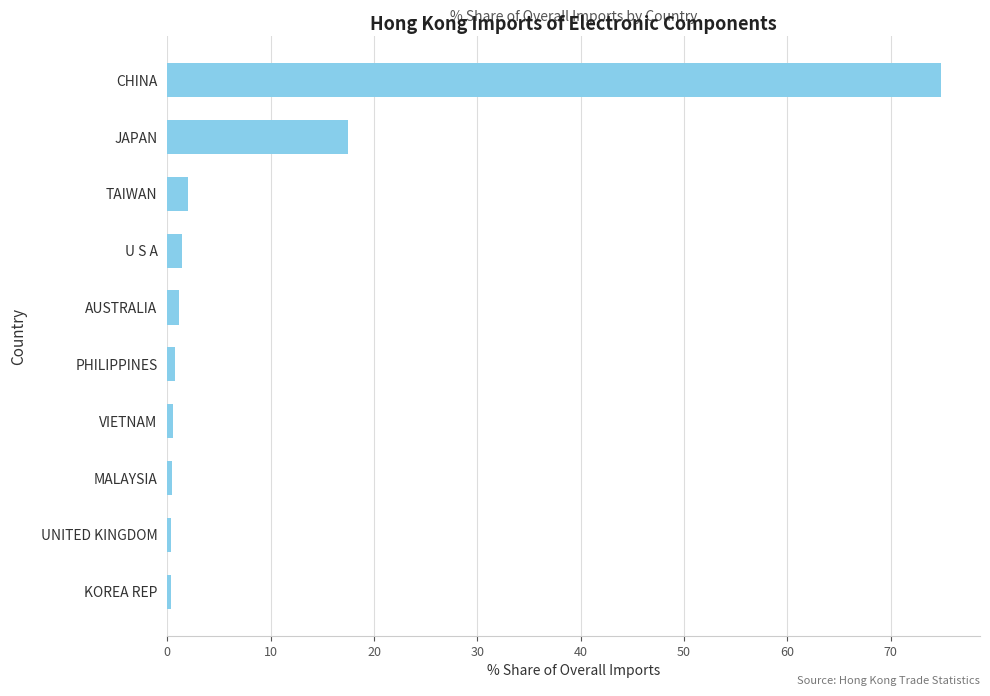

What is the difference between the maximum and minimum values?

74.6